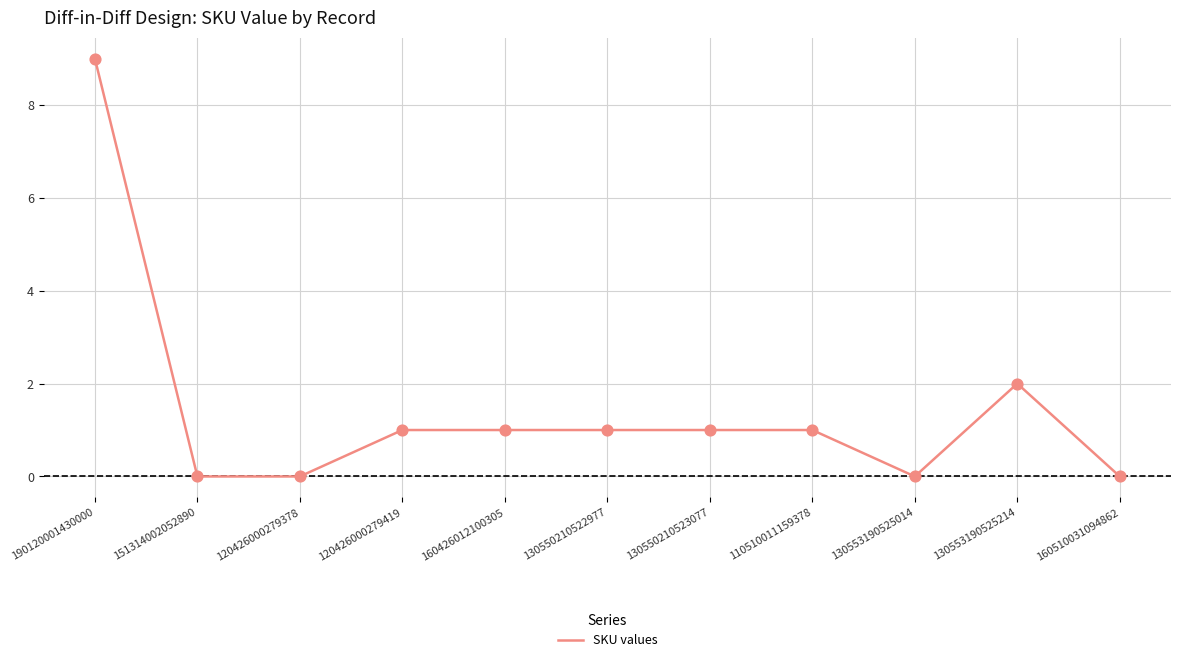

Between 120426000279378 and 110510011159378, which is larger?

110510011159378